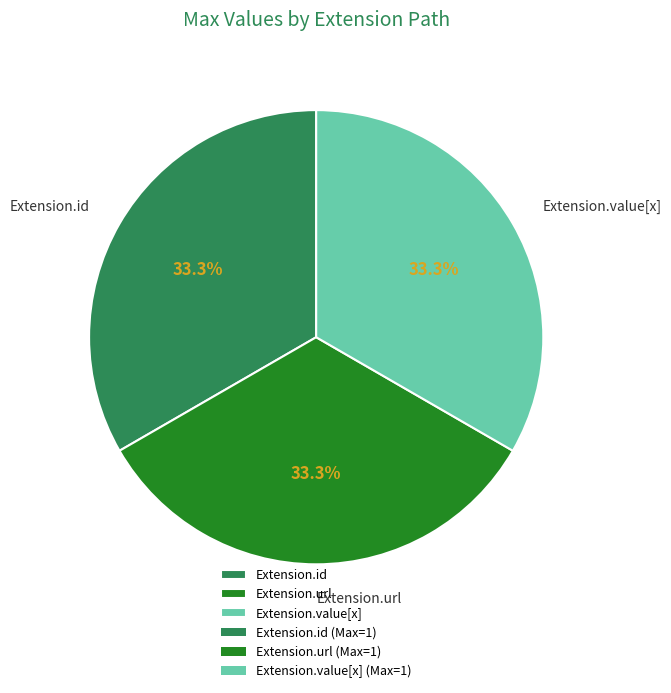

Is there a majority slice in this chart?

No